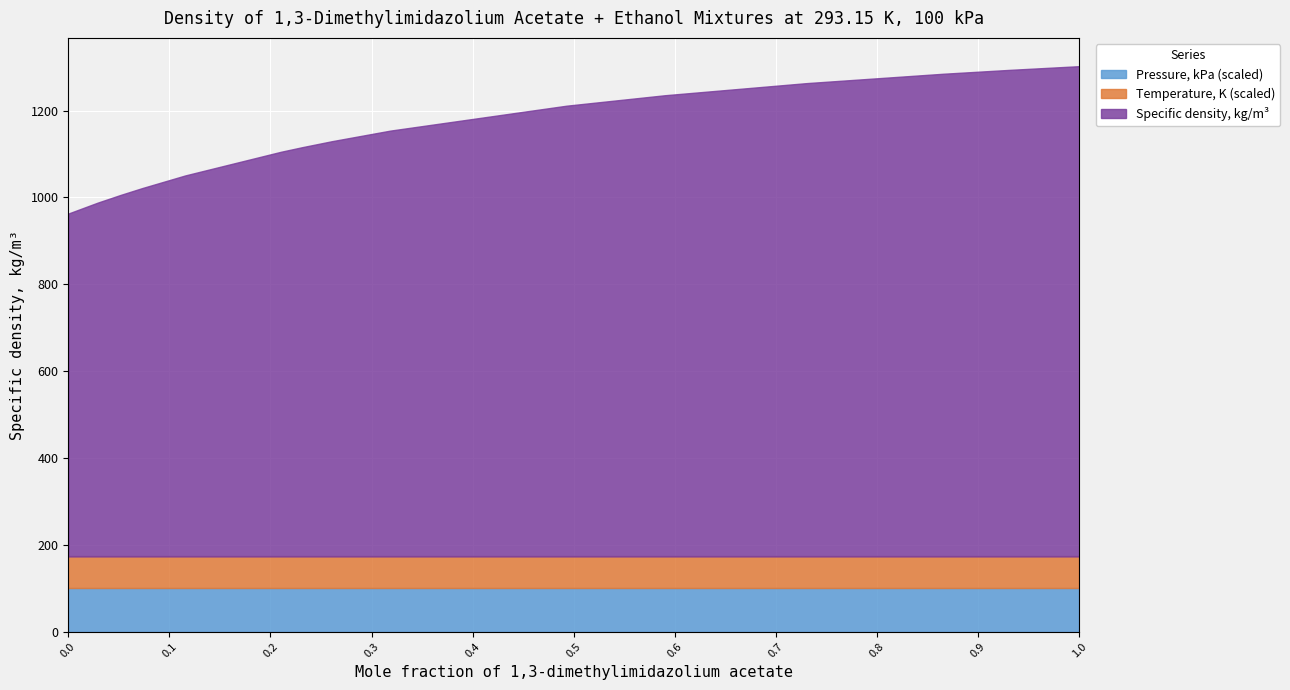

Rank the categories by Temperature, K (scaled) value from highest to lowest.

0.0, 0.0291, 0.0405, 0.0513, 0.0733, 0.1157, 0.2104, 0.2315, 0.2607, 0.3185, 0.4929, 0.5903, 0.7305, 0.8659, 0.9306, 1.0